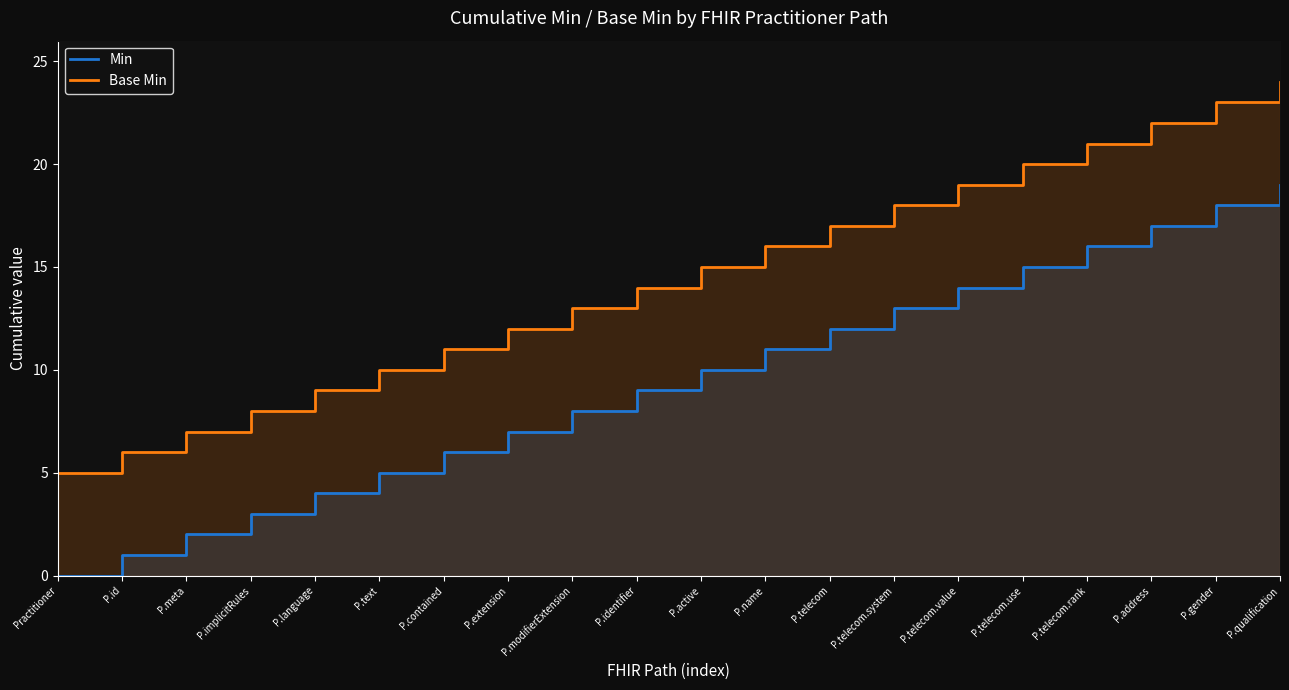

Which category has the lowest value in the Min series?

Practitioner